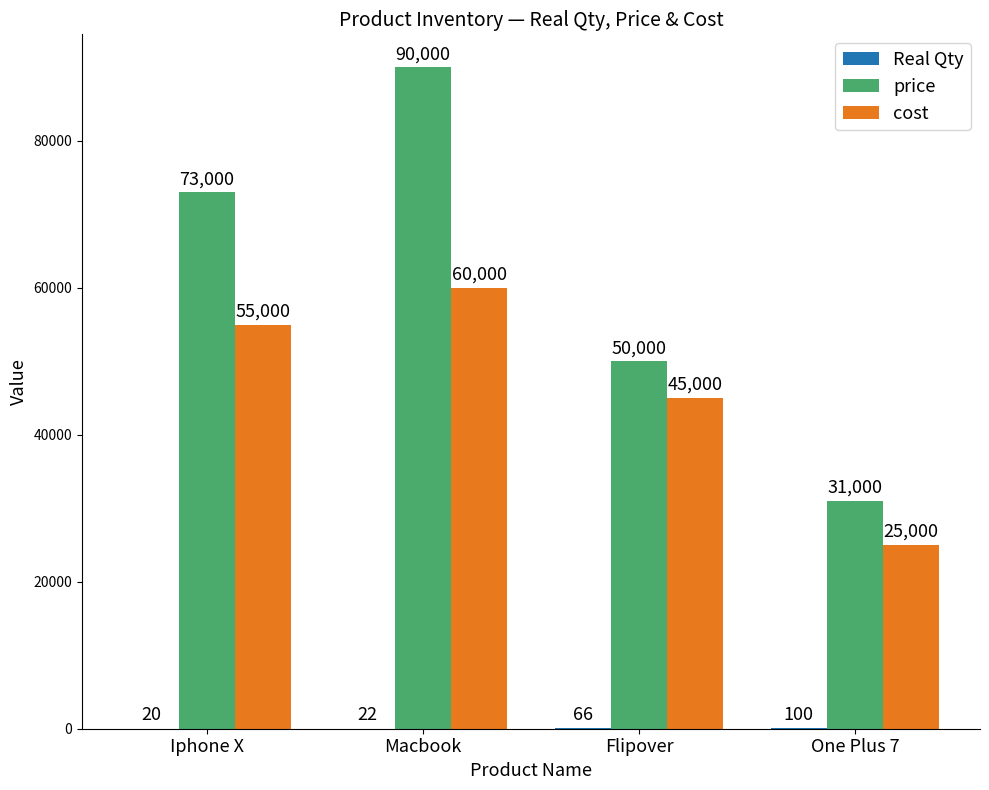

Is it true that cost equals 45000 at Flipover?

True